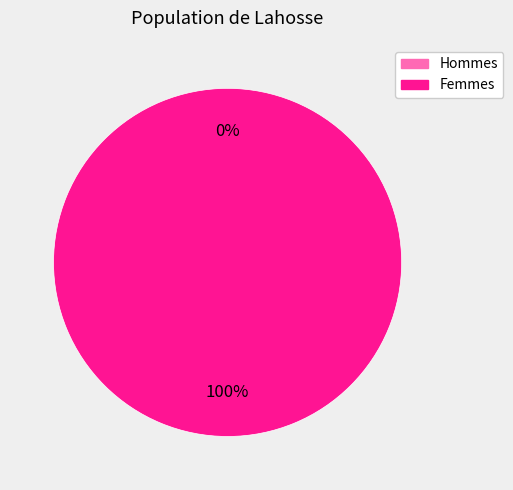

What is the majority slice?

1536120432